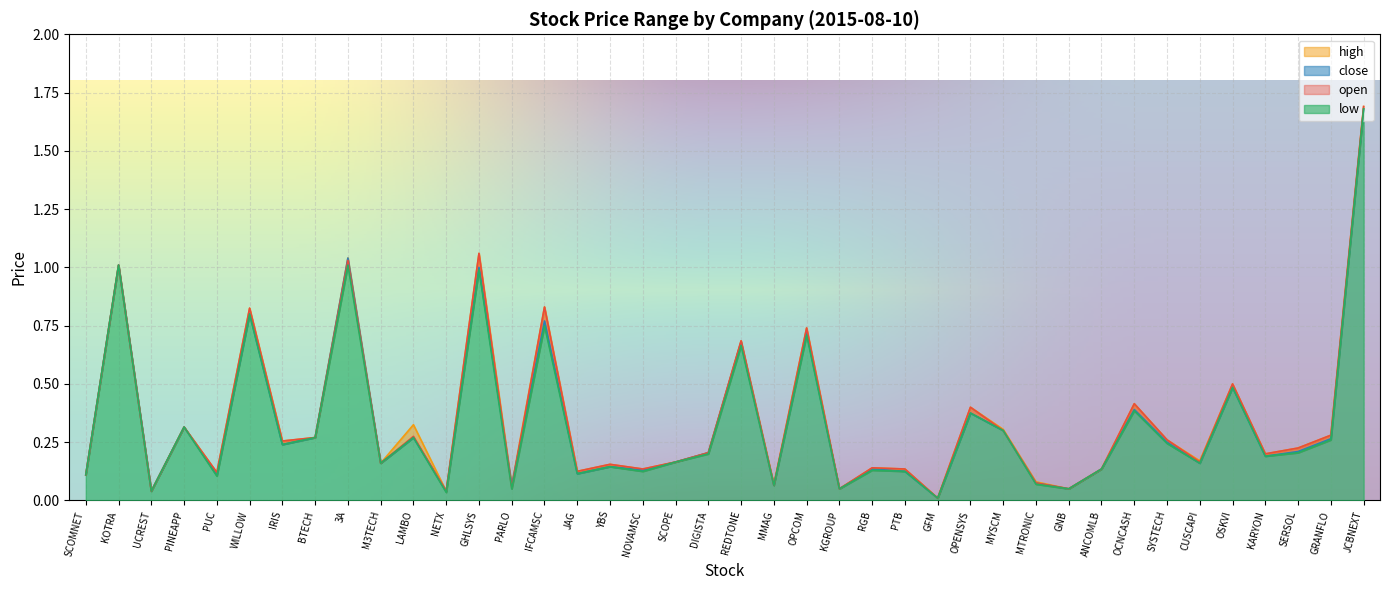

Is the value of open at PARLO greater than the value of low at UCREST?

Yes